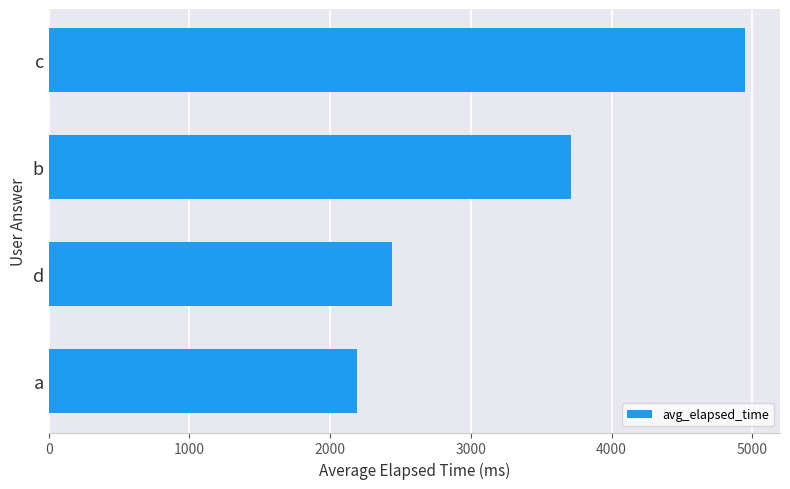

What is the value of the 1st bar from the top?

4949.9